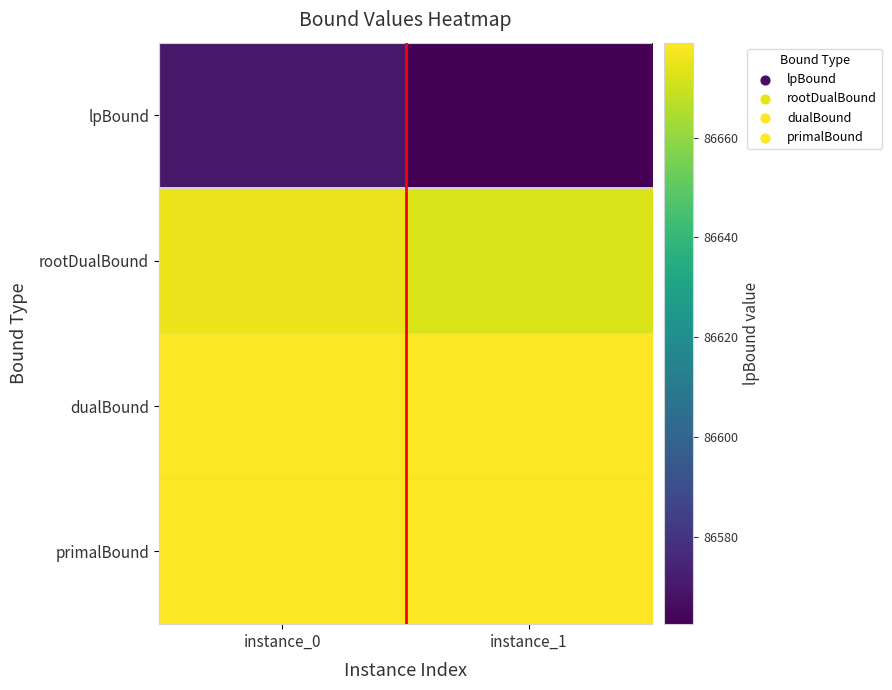

Which series has the largest total across all categories?

dualBound